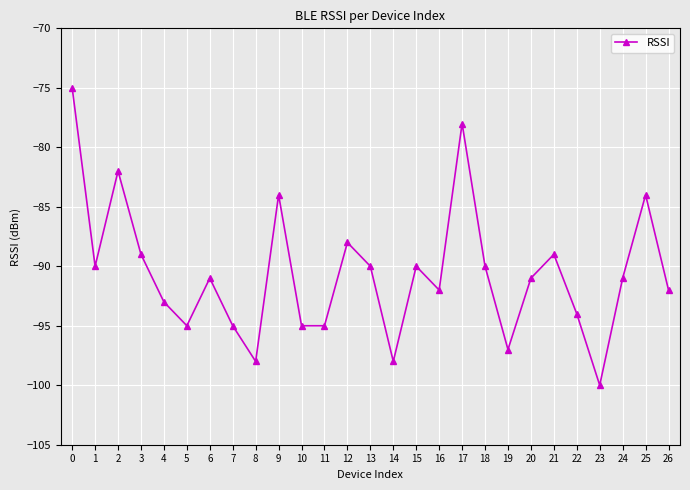

Which has a higher value, 4 or 14?

4